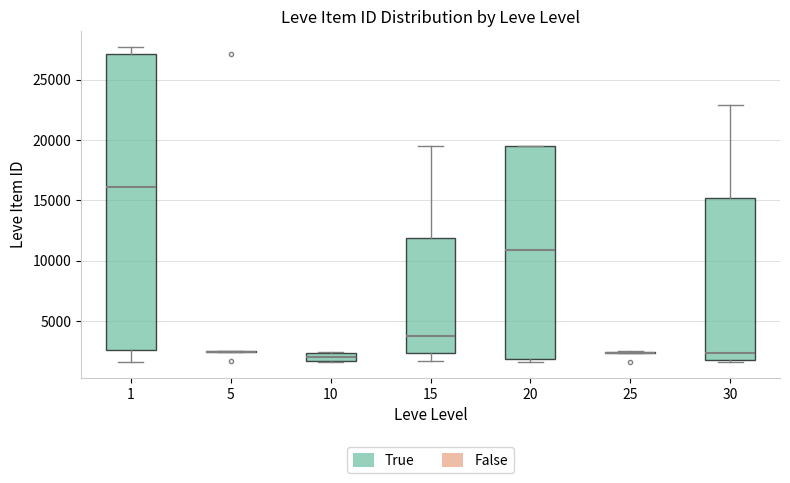

Comparing the boxes themselves (not the whiskers), which one is the tallest?

1